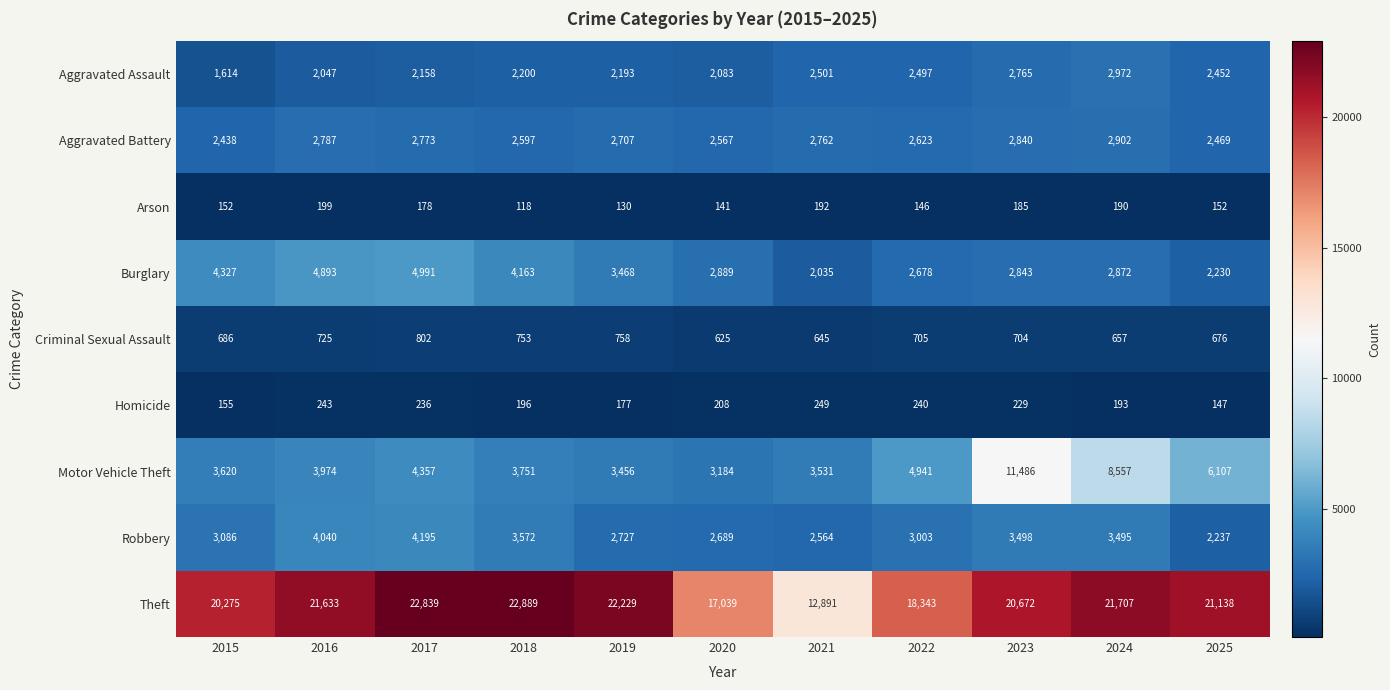

List the series in order of their peak value, lowest first.

Arson, Homicide, Criminal Sexual Assault, Aggravated Battery, Aggravated Assault, Robbery, Burglary, Motor Vehicle Theft, Theft